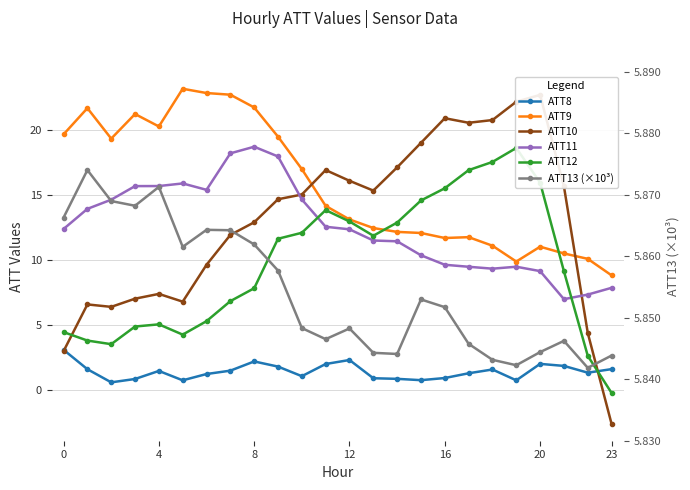

What is the spread (max minus min) of values at 18?

19.2